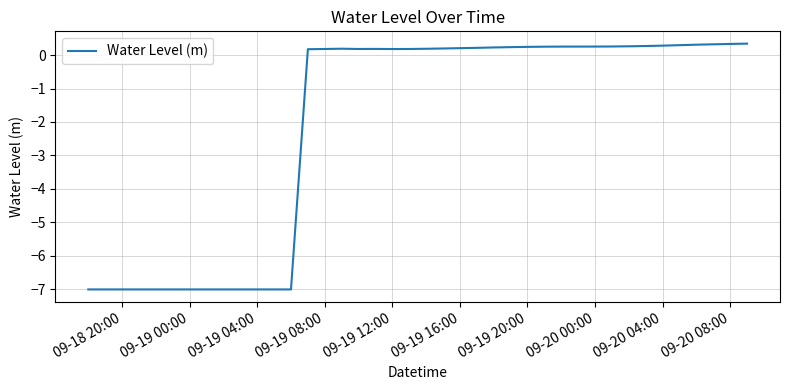

What is the smallest value displayed?

-7.0